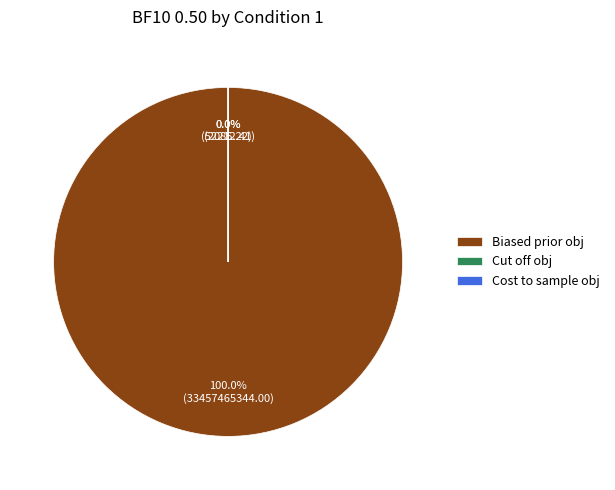

What is the change in value from Biased prior obj to Cut off obj?

-33457412277.1